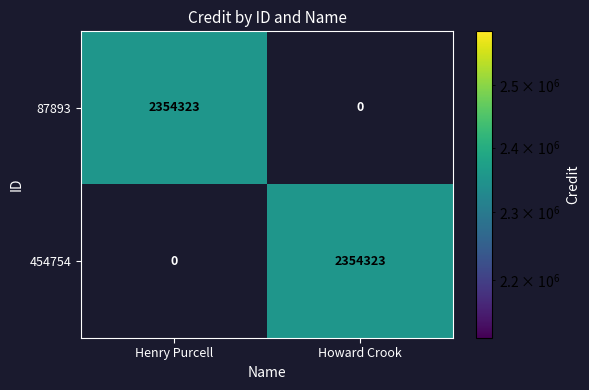

Is the value of 87893 at Henry Purcell greater than the value of 454754 at Henry Purcell?

Yes